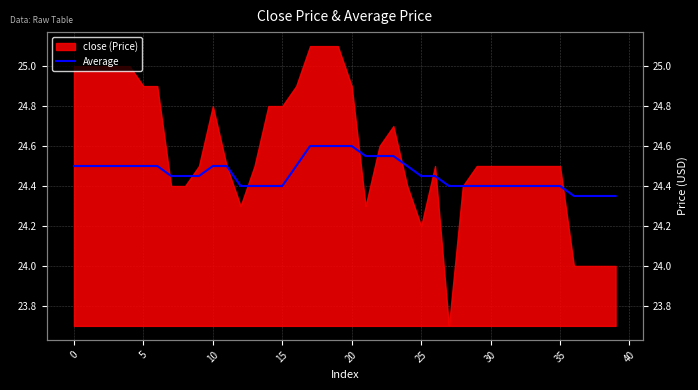

Does the chart display data point markers on the line(s)?

No